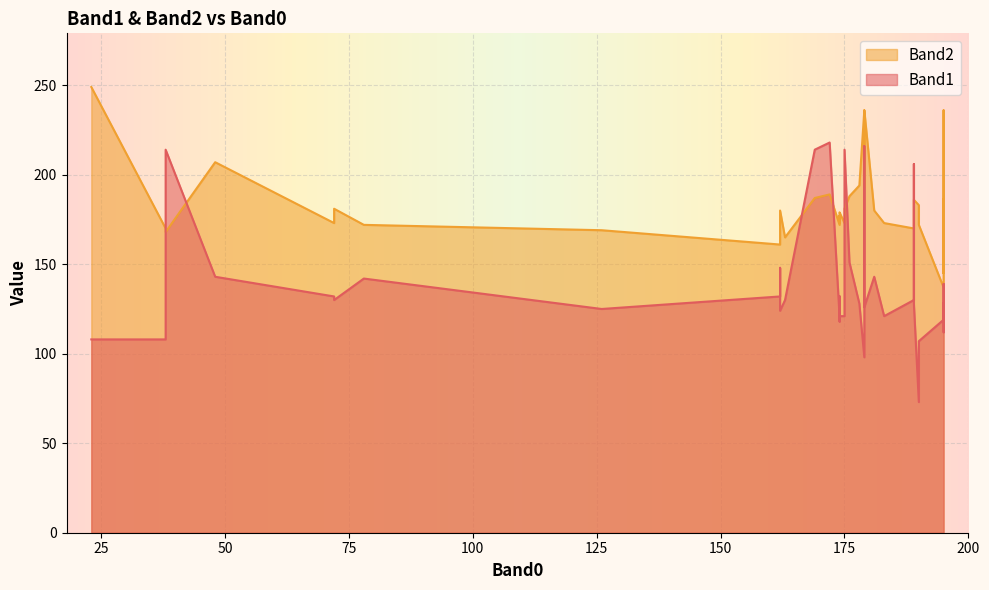

What is the label of the 36th point from the left?

181